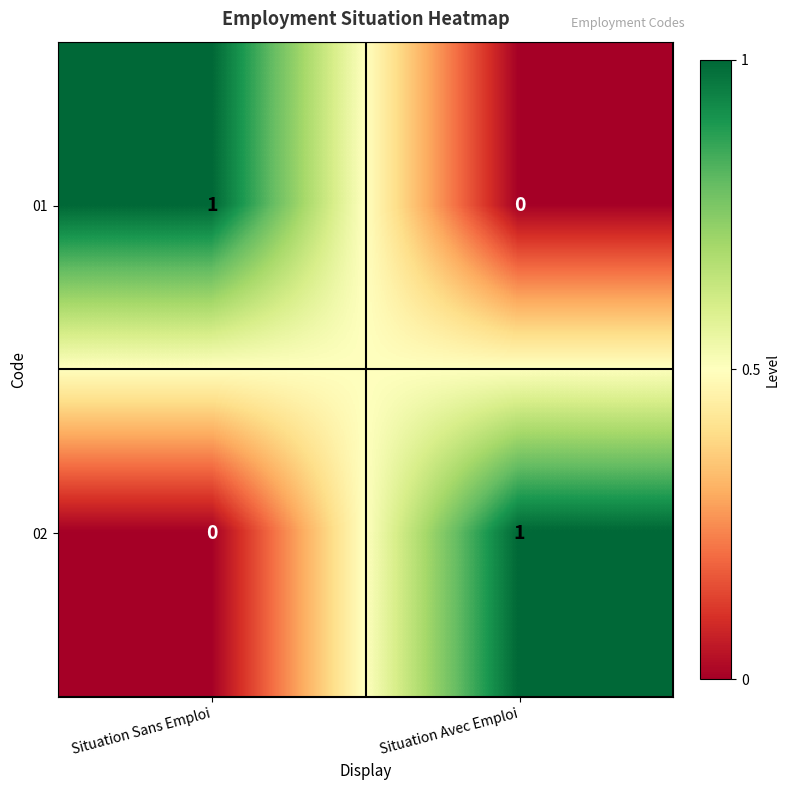

At which label does 02 reach its peak?

Situation Avec Emploi